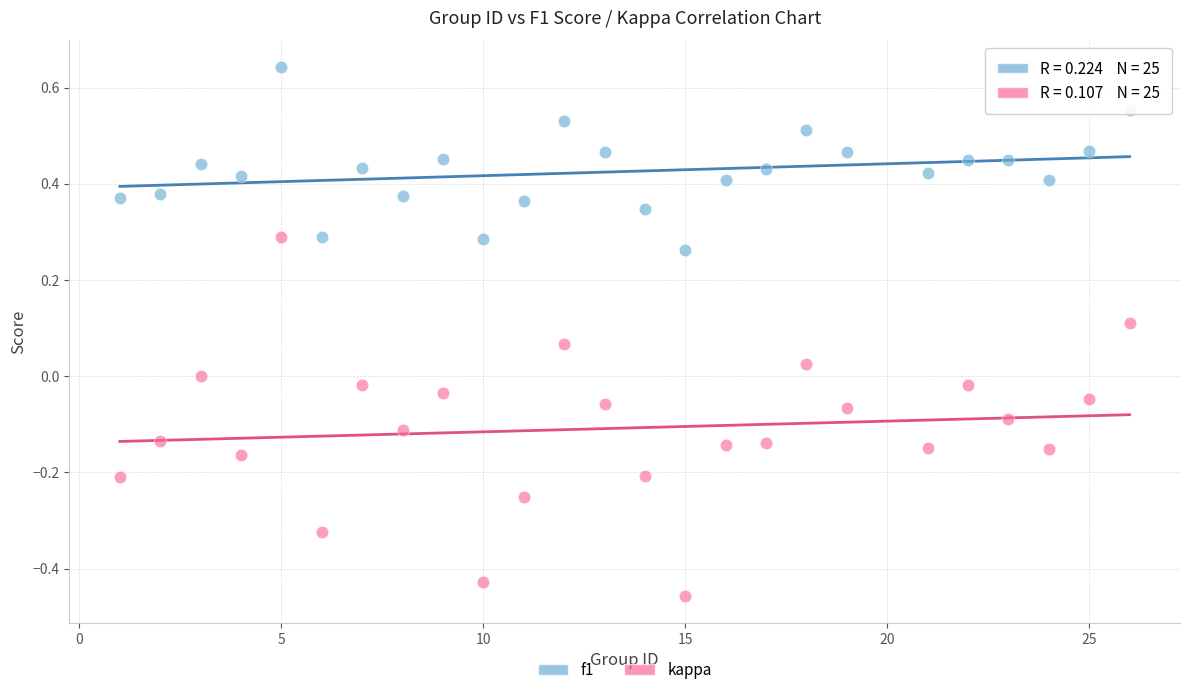

Which series contains the highest Y value?

f1